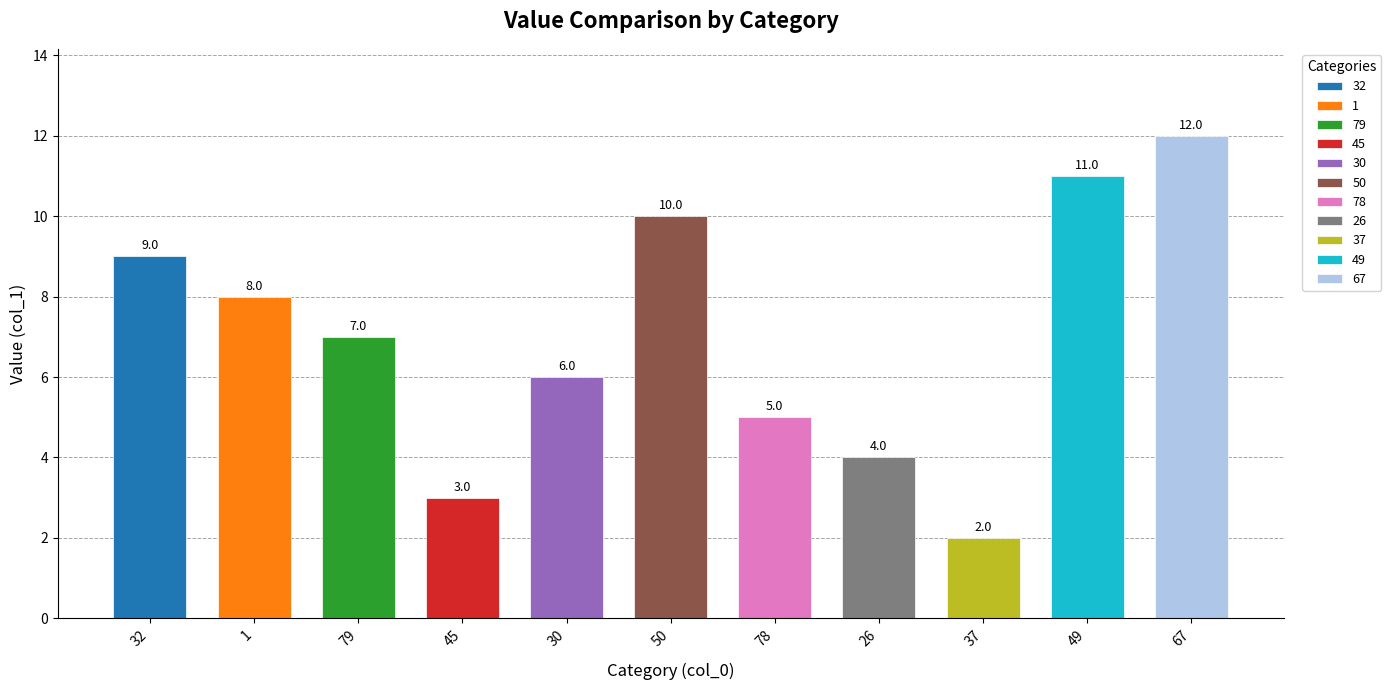

What is the difference between the maximum and minimum values?

10